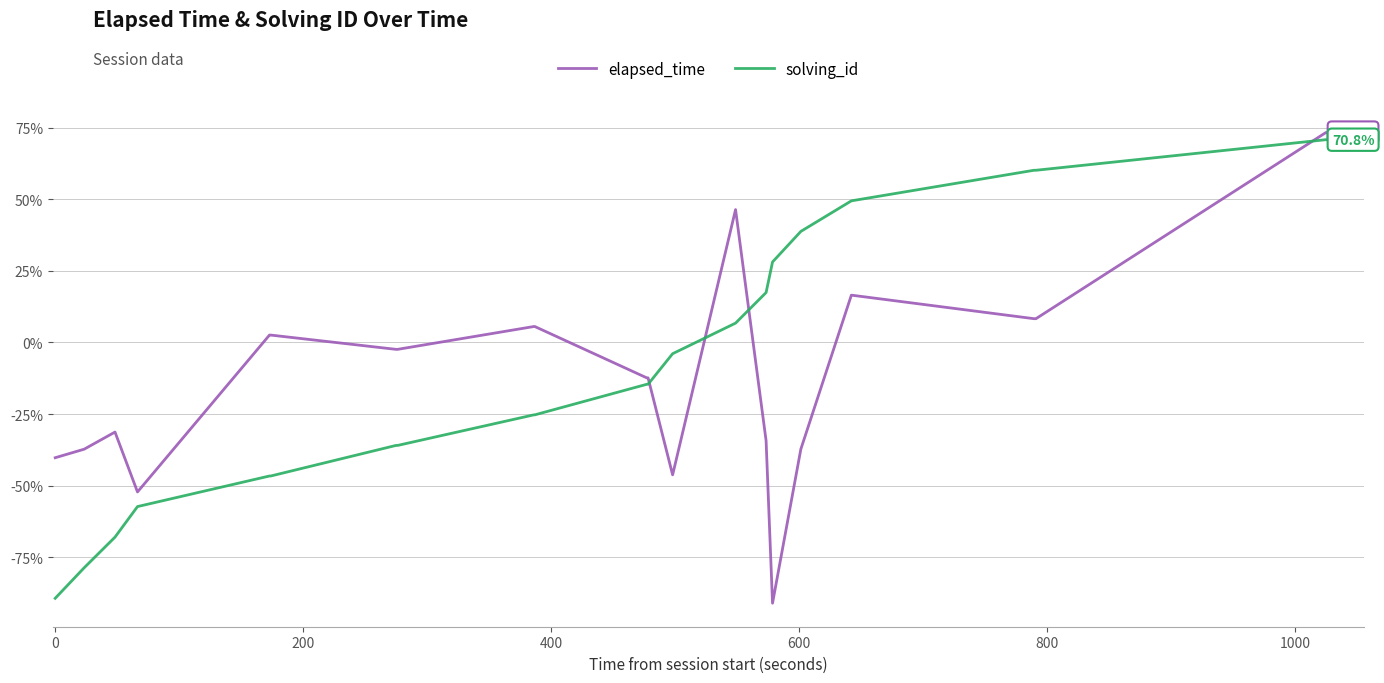

How many times do elapsed_time and solving_id cross each other?

4